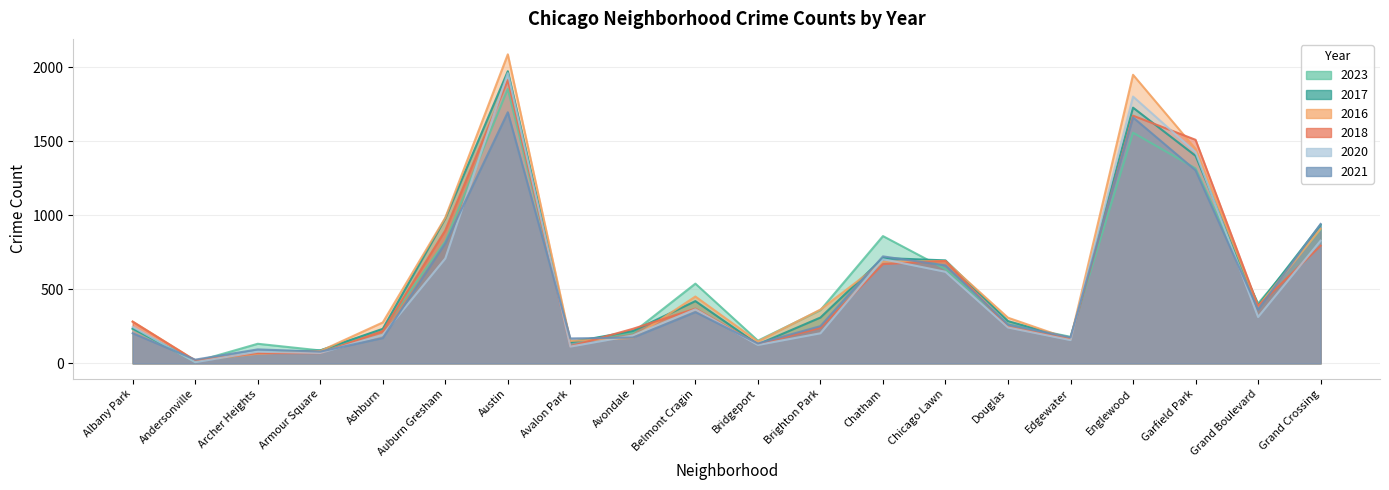

The value of 2017 at Grand Boulevard is 392. True or false?

True